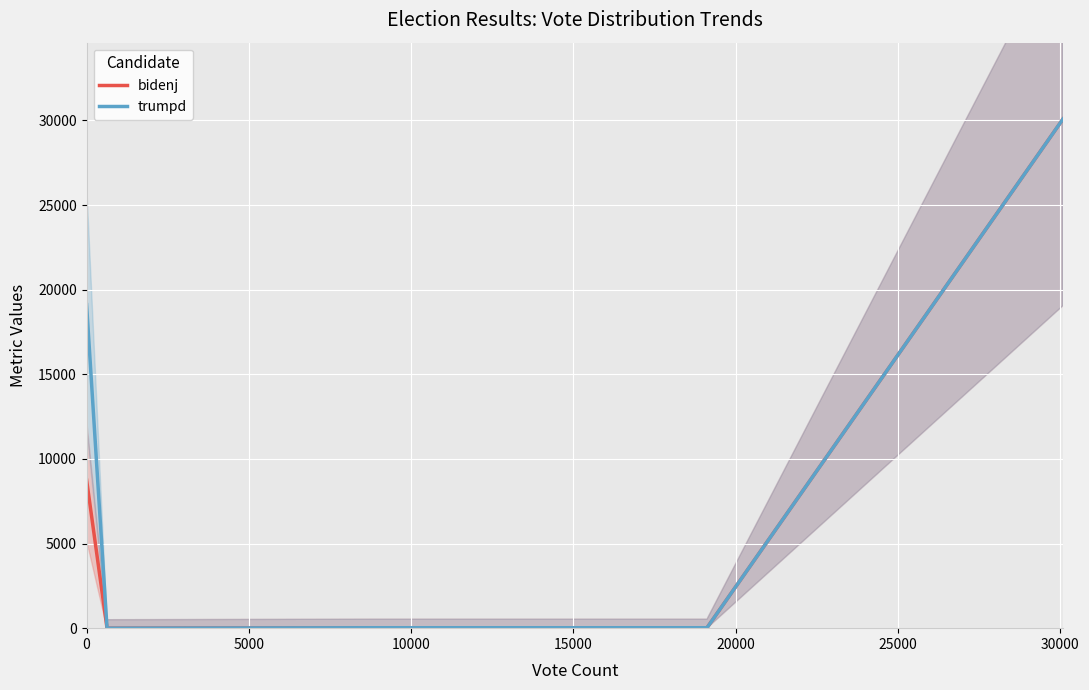

What is the total value across all series at 10000?

48